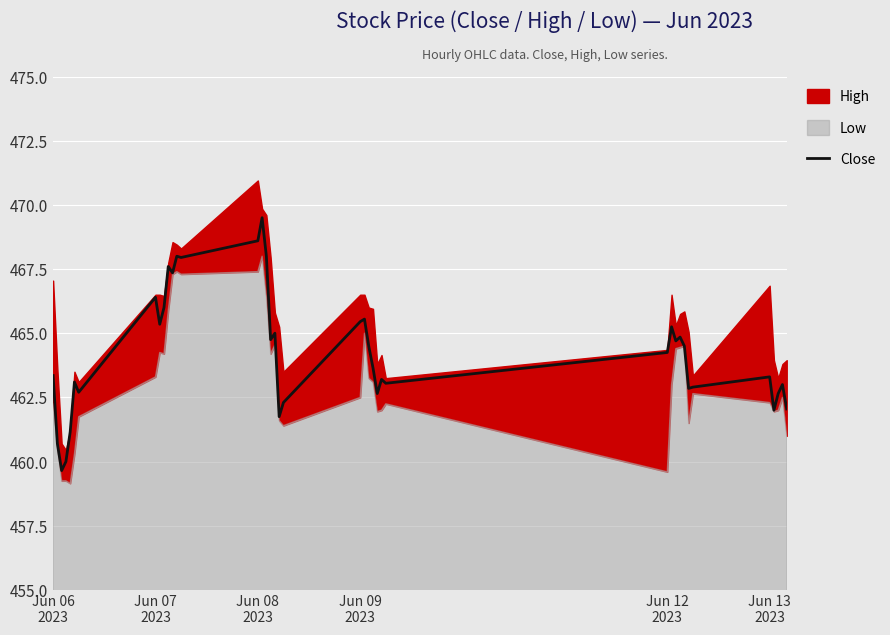

What is the highest value of the Close series?

469.5